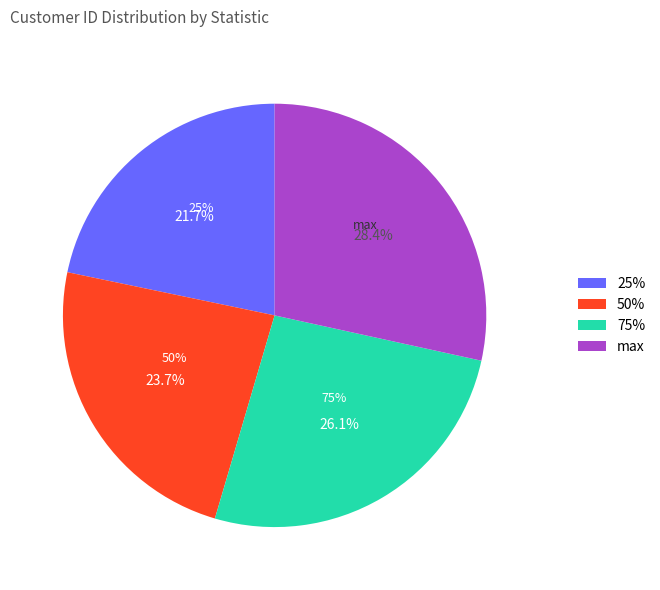

Is there any slice that represents more than half of the pie?

Yes